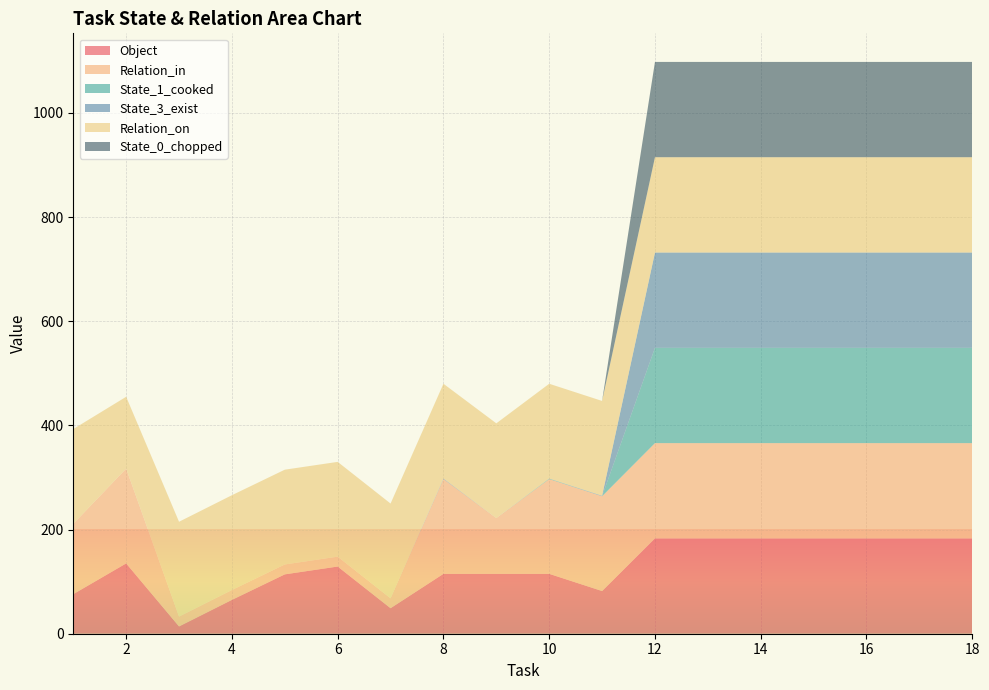

Reading left to right, list all the values displayed in this chart.

Object: 1=76	2=135	3=14	4=65	5=114	6=129	7=49	8=115	9=115	10=115	11=82	12=183	13=183	14=183	15=183	16=183	17=183	18=183
Relation_in: 1=135	2=182	3=19	4=19	5=19	6=19	7=19	8=182	9=107	10=182	11=182	12=183	13=183	14=183	15=183	16=183	17=183	18=183
State_1_cooked: 1=0	2=0	3=0	4=0	5=0	6=0	7=0	8=0	9=0	10=1	11=0	12=183	13=183	14=183	15=183	16=183	17=183	18=183
State_3_exist: 1=0	2=0	3=0	4=0	5=0	6=0	7=0	8=1	9=0	10=0	11=1	12=183	13=183	14=183	15=183	16=183	17=183	18=183
Relation_on: 1=182	2=138	3=182	4=182	5=182	6=182	7=182	8=182	9=182	10=182	11=182	12=183	13=183	14=183	15=183	16=183	17=183	18=183
State_0_chopped: 1=0	2=0	3=0	4=0	5=0	6=0	7=0	8=0	9=0	10=0	11=0	12=183	13=183	14=183	15=183	16=183	17=183	18=183